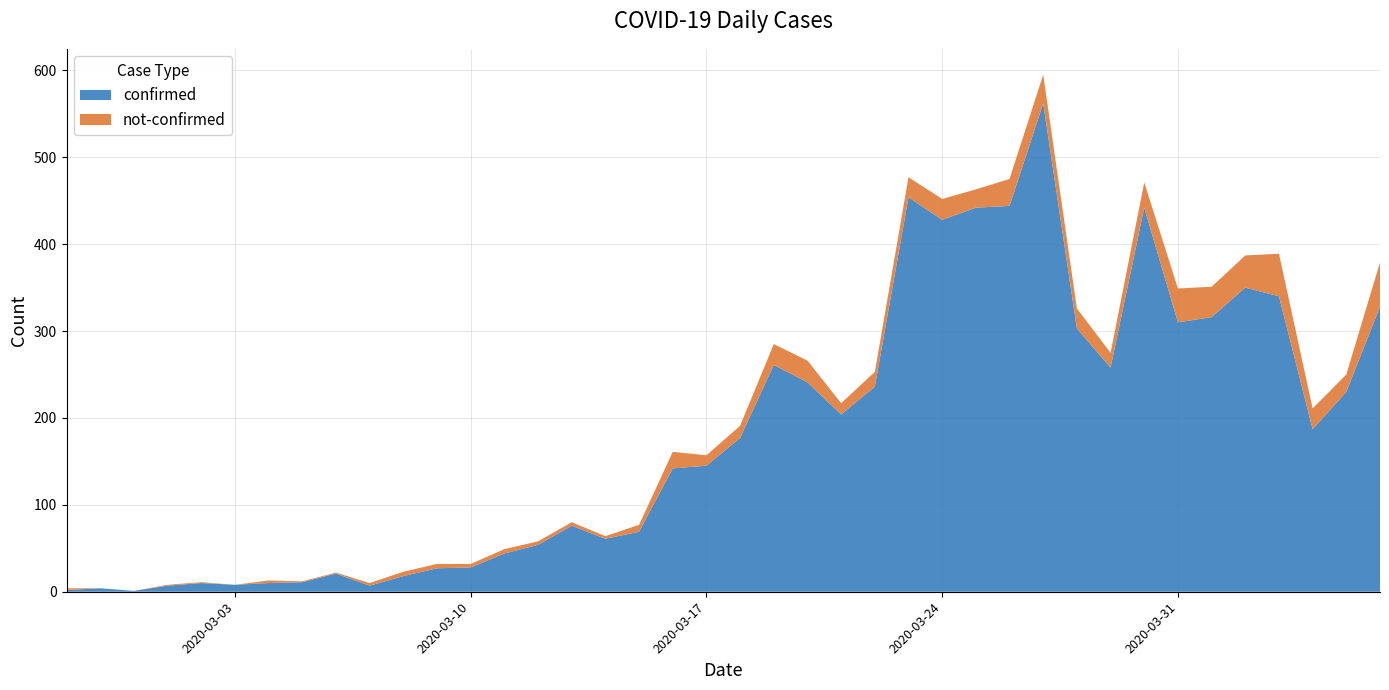

Reading left to right, extract all data points from this chart.

confirmed: 2020-02-27=2	2020-02-28=4	2020-02-29=1	2020-03-01=7	2020-03-02=10	2020-03-03=8	2020-03-04=10	2020-03-05=11	2020-03-06=21	2020-03-07=7	2020-03-08=18	2020-03-09=27	2020-03-10=28	2020-03-11=44	2020-03-12=54	2020-03-13=76	2020-03-14=61	2020-03-15=69	2020-03-16=142	2020-03-17=145	2020-03-18=177	2020-03-19=261	2020-03-20=241	2020-03-21=204	2020-03-22=236	2020-03-23=454	2020-03-24=428	2020-03-25=442	2020-03-26=444	2020-03-27=562	2020-03-28=303	2020-03-29=258	2020-03-30=442	2020-03-31=310	2020-04-01=316	2020-04-02=350	2020-04-03=340	2020-04-04=187	2020-04-05=230	2020-04-06=328
not-confirmed: 2020-02-27=2	2020-02-28=0	2020-02-29=0	2020-03-01=1	2020-03-02=1	2020-03-03=0	2020-03-04=3	2020-03-05=1	2020-03-06=1	2020-03-07=3	2020-03-08=5	2020-03-09=5	2020-03-10=4	2020-03-11=5	2020-03-12=4	2020-03-13=4	2020-03-14=3	2020-03-15=8	2020-03-16=19	2020-03-17=12	2020-03-18=14	2020-03-19=24	2020-03-20=25	2020-03-21=13	2020-03-22=17	2020-03-23=23	2020-03-24=24	2020-03-25=21	2020-03-26=31	2020-03-27=33	2020-03-28=23	2020-03-29=17	2020-03-30=29	2020-03-31=39	2020-04-01=35	2020-04-02=37	2020-04-03=49	2020-04-04=24	2020-04-05=20	2020-04-06=51